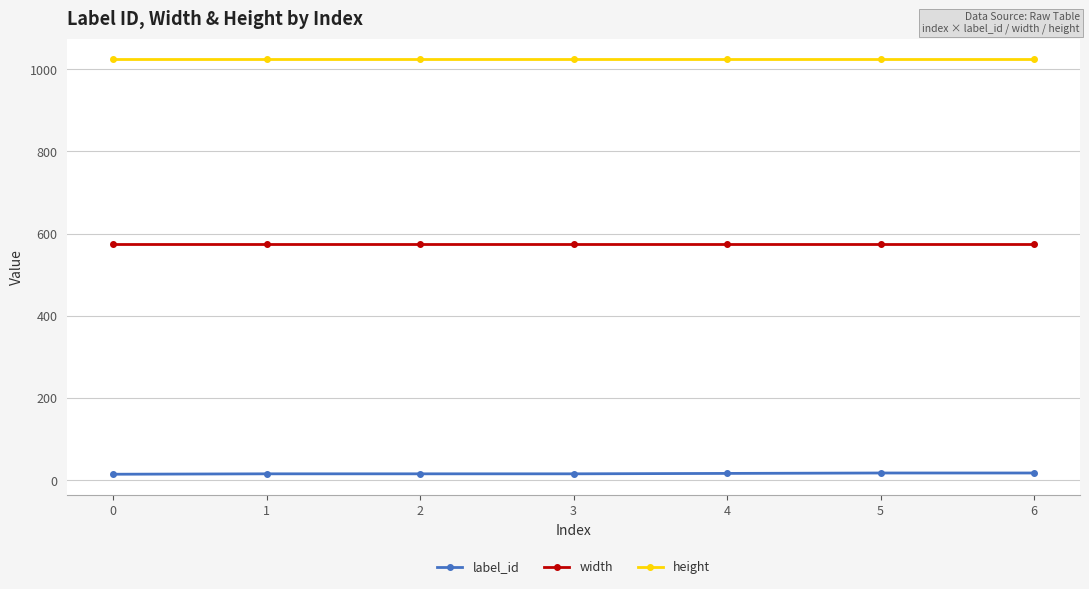

What is the sum of the label_id values at 4 and 2?

33